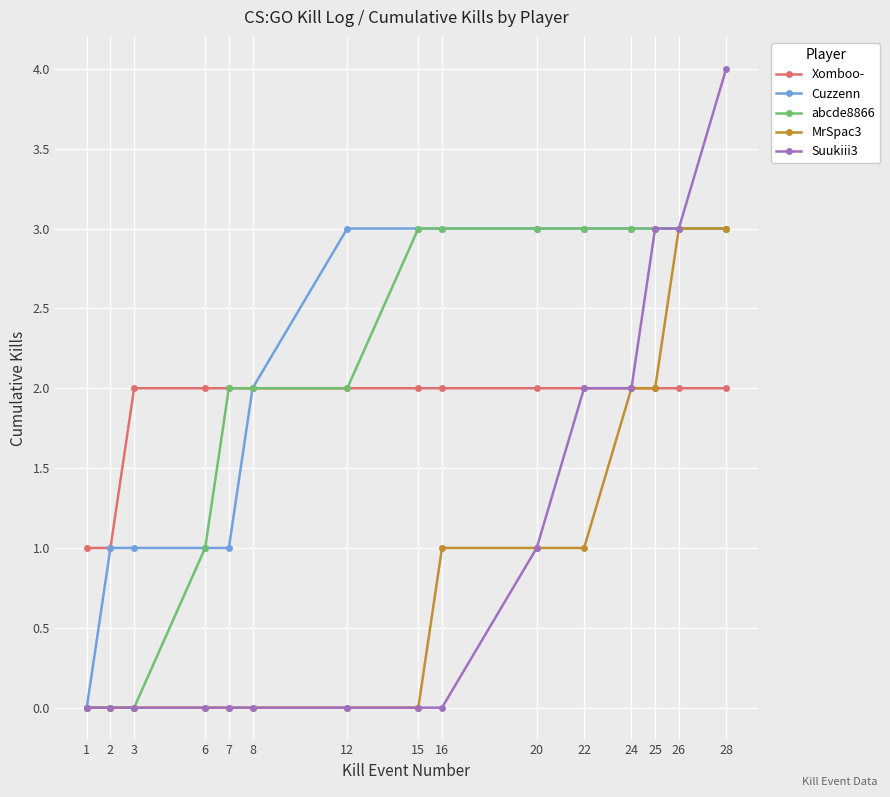

Between 8 and 12, which series saw the biggest shift?

Cuzzenn